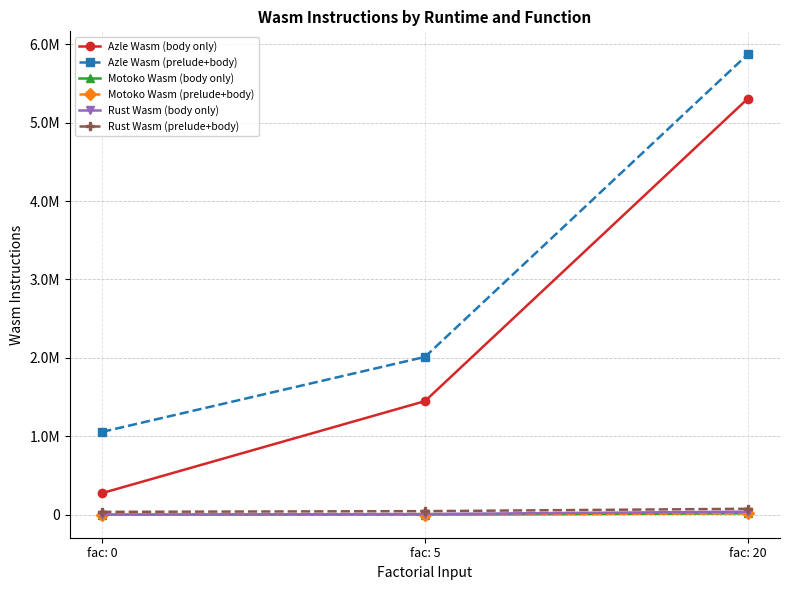

What is the approximate value of Motoko Wasm (body only) at fac: 20, to the nearest 100?

17400